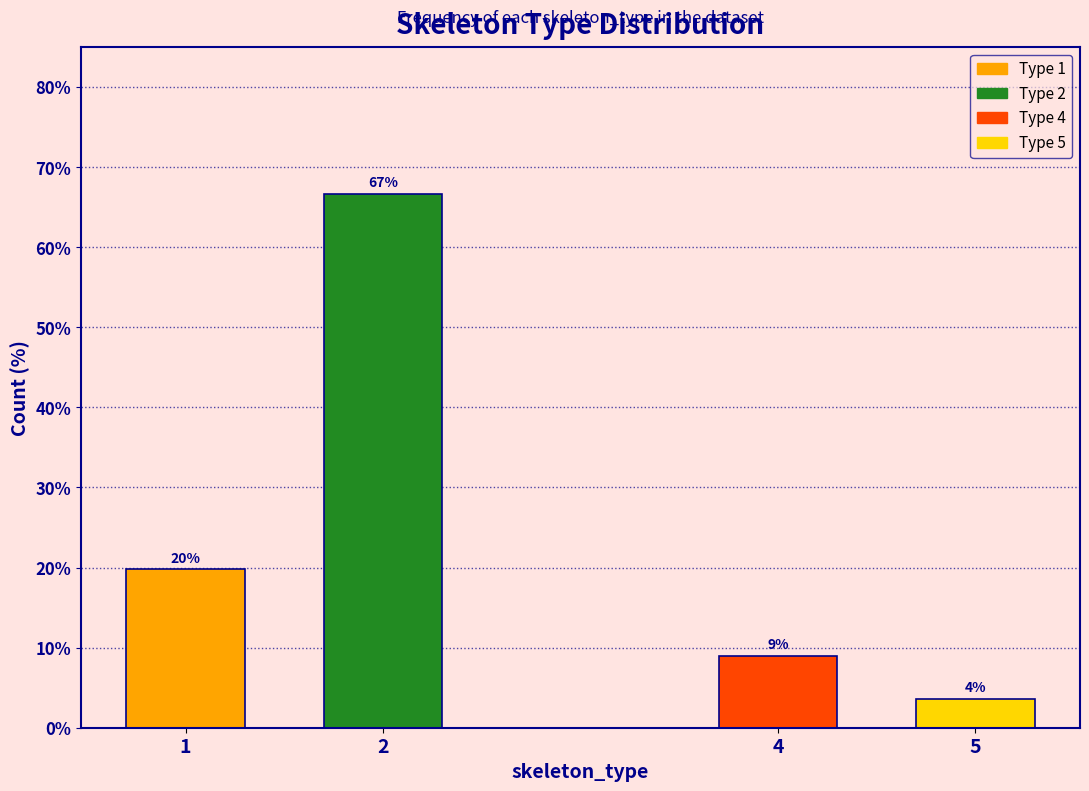

Read the value at 2.

66.7